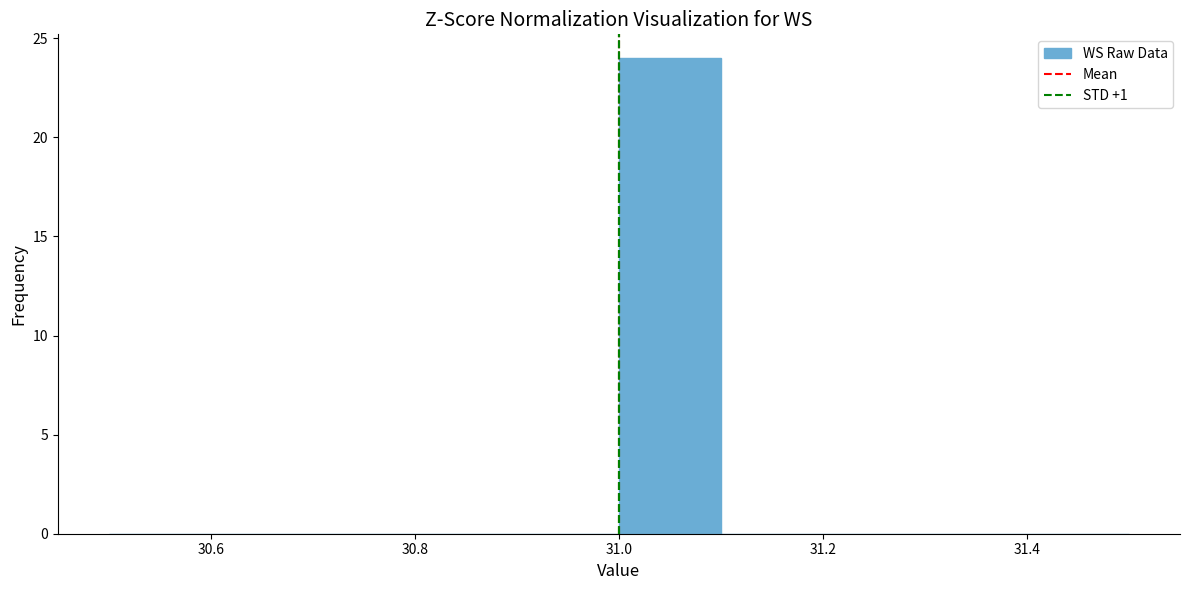

Reading left to right, transcribe this chart: for each bar, give the range it covers on the x-axis and its height. The values are not printed on the chart, so give them approximately, as read against the axis.

30.5 to 30.6: 0
30.6 to 30.7: 0
30.7 to 30.8: 0
30.8 to 30.9: 0
30.9 to 31.0: 0
31.0 to 31.1: 24
31.1 to 31.2: 0
31.2 to 31.3: 0
31.3 to 31.4: 0
31.4 to 31.5: 0